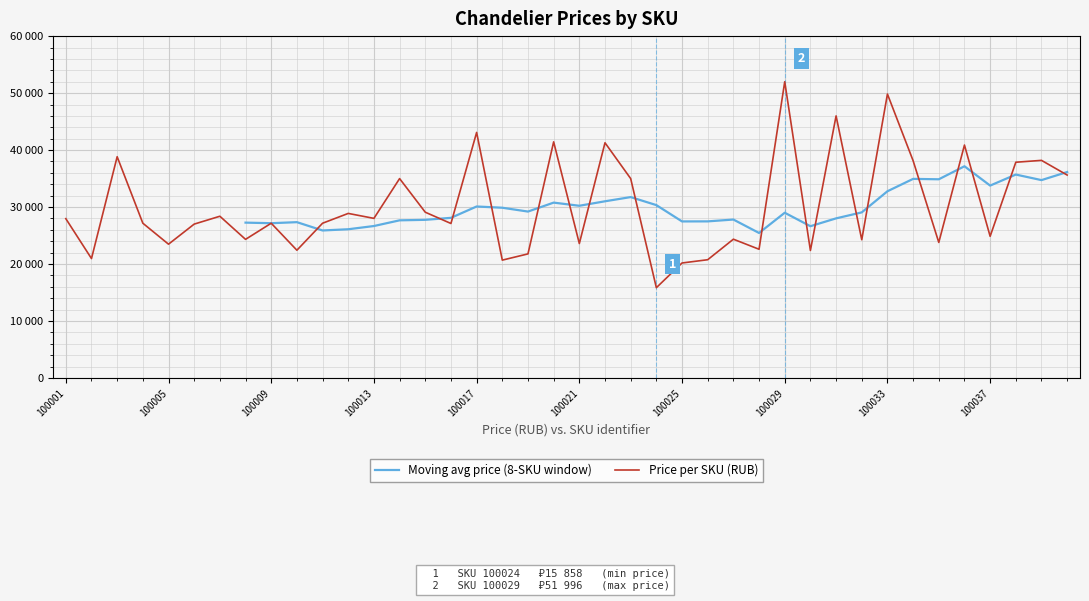

The chart shows a value of 41284 at 100022. True or false?

True